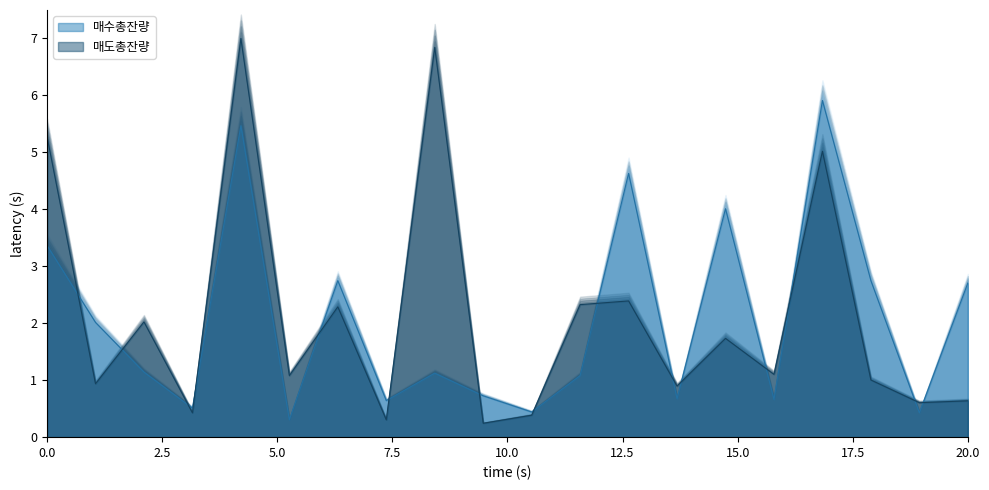

How many interior local valleys does the 매수총잔량 series have?

7